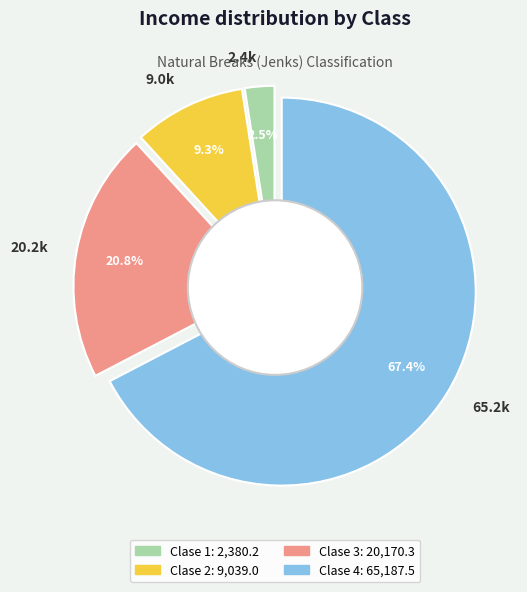

To the nearest percent, what is the combined percentage of Clase 2 and Clase 4?

77%